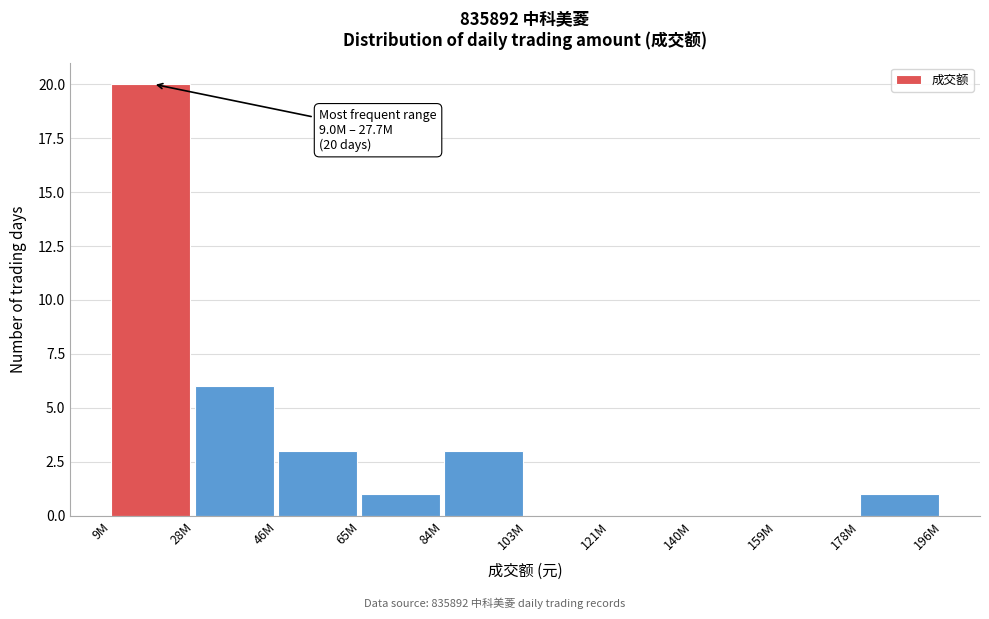

Reading left to right, what are all the values shown in this chart?

9M=20	28M=6	46M=3	65M=1	84M=3	103M=0	121M=0	140M=0	159M=0	178M=1